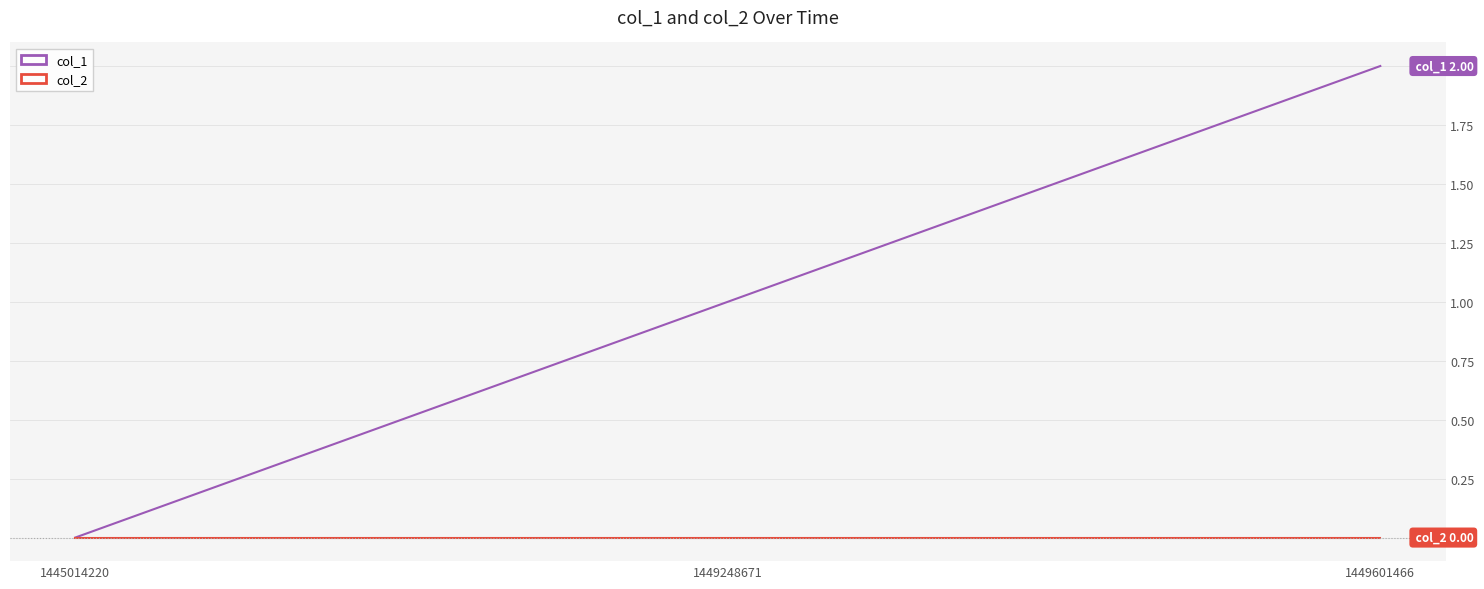

At which label is col_1 closest to 1?

1449248671